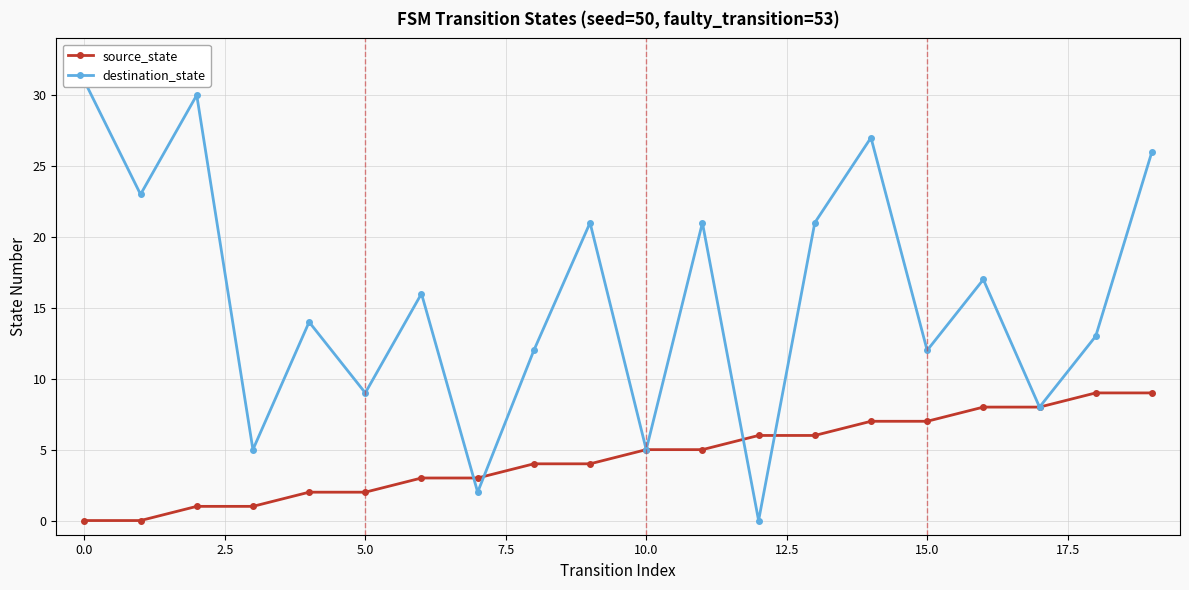

What is the sum of all destination_state values?

313